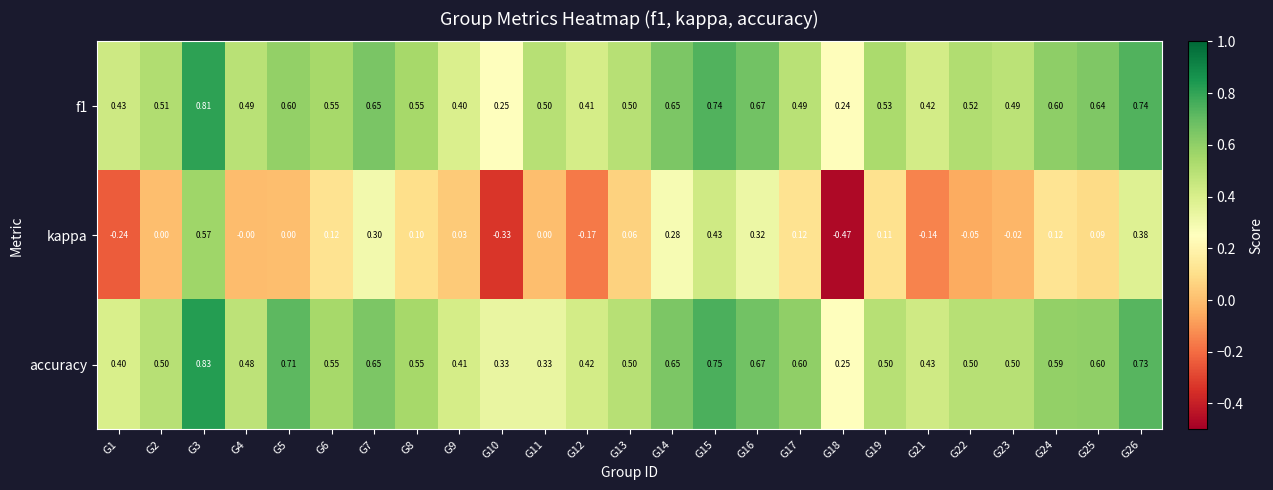

Which series has the largest total across all categories?

accuracy